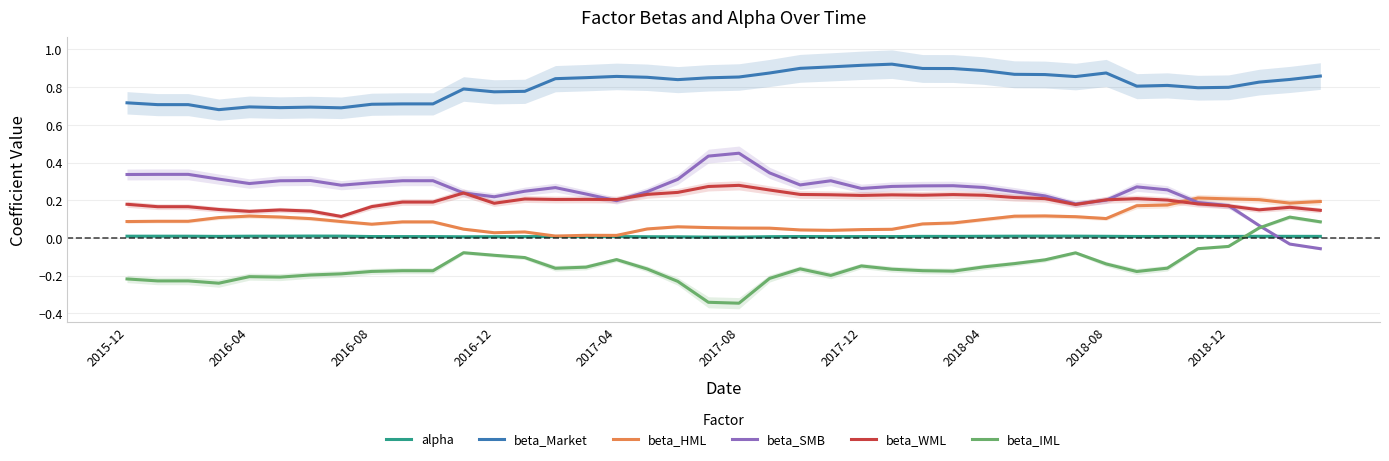

True or false: beta_Market and beta_IML intersect in this chart.

False